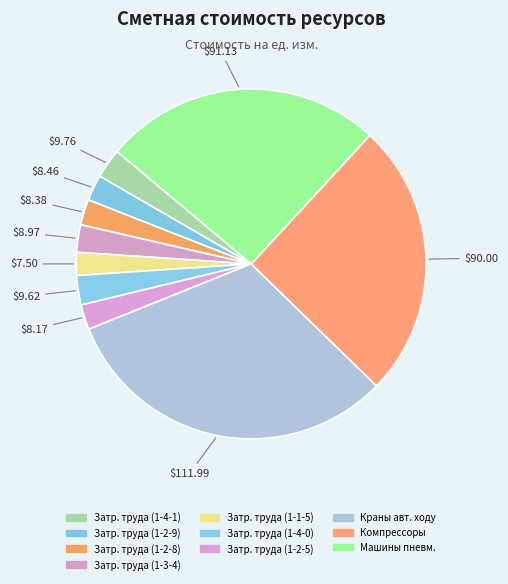

How many slices are in this pie chart?

10